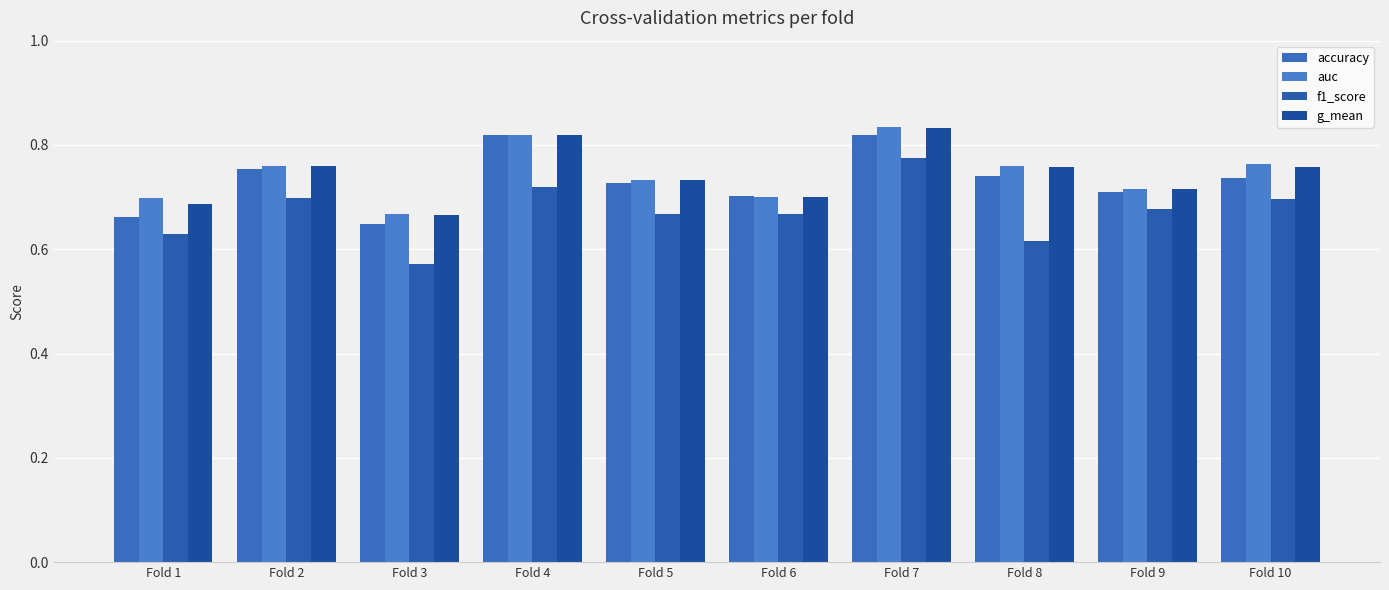

True or false: auc has a value of 0.2 at Fold 2.

False